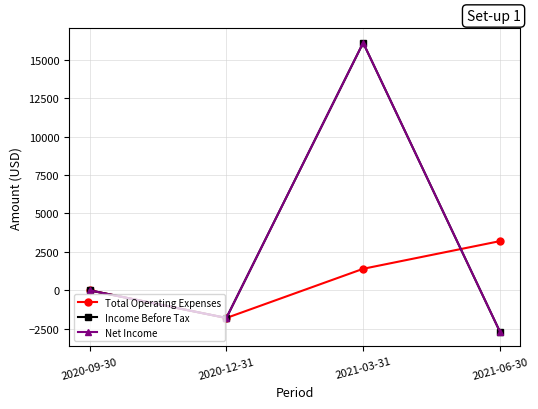

What is the maximum value for Net Income?

16100